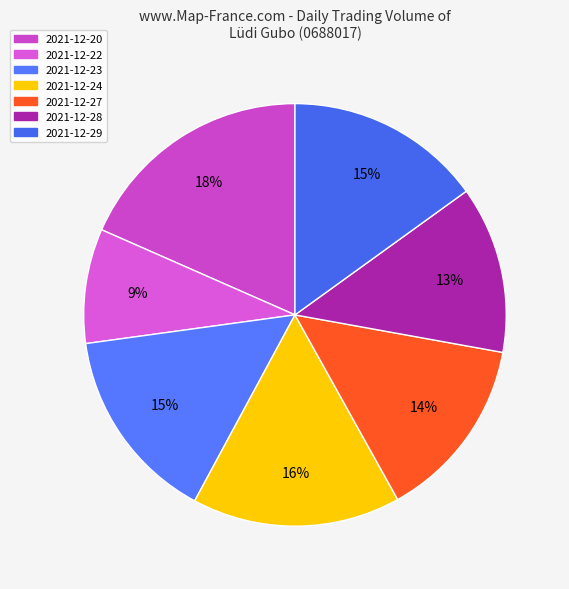

Approximately how many times larger is the value at 2021-12-20 compared to 2021-12-27?

1.3